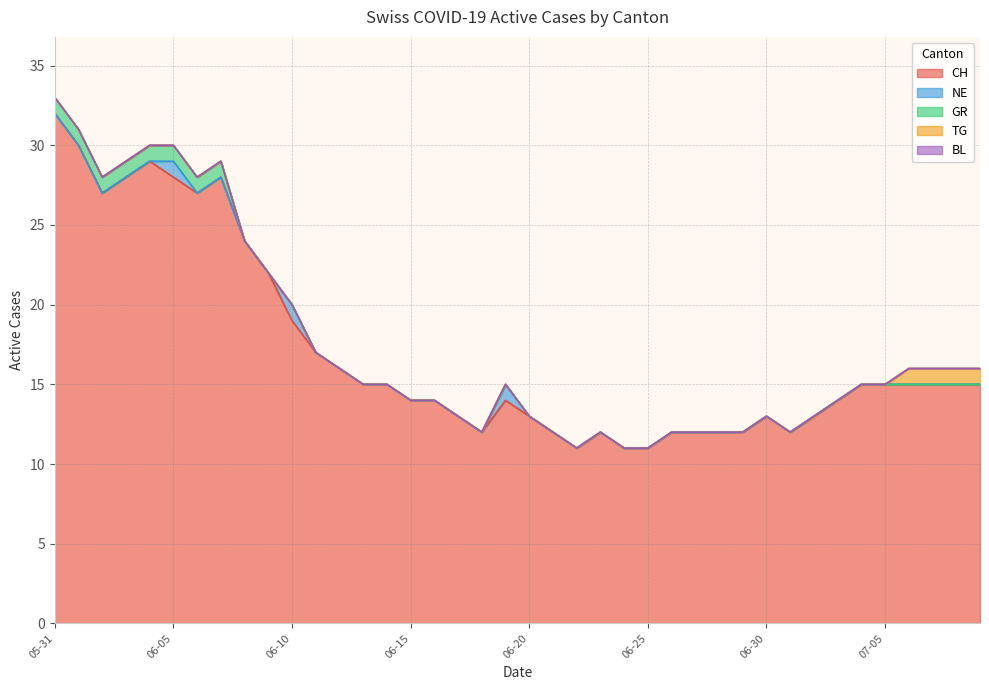

What position from the left is 2020-07-06?

37